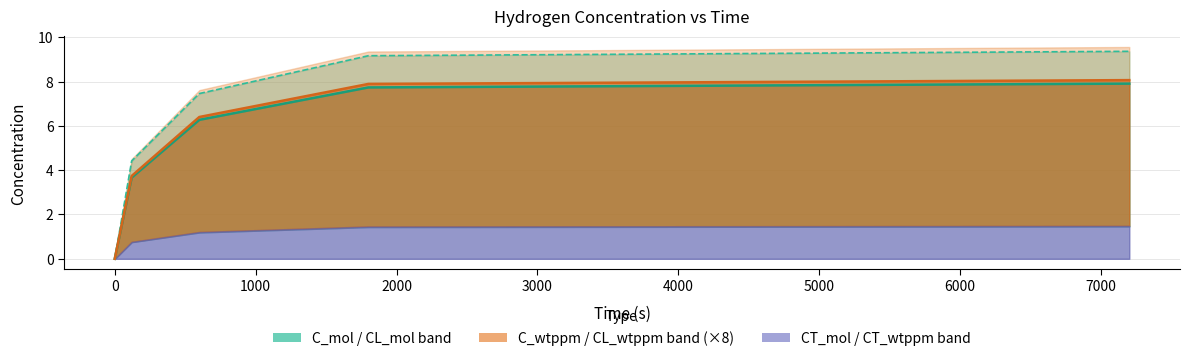

What is the difference between the C_mol values at 0 and 120?

4.4